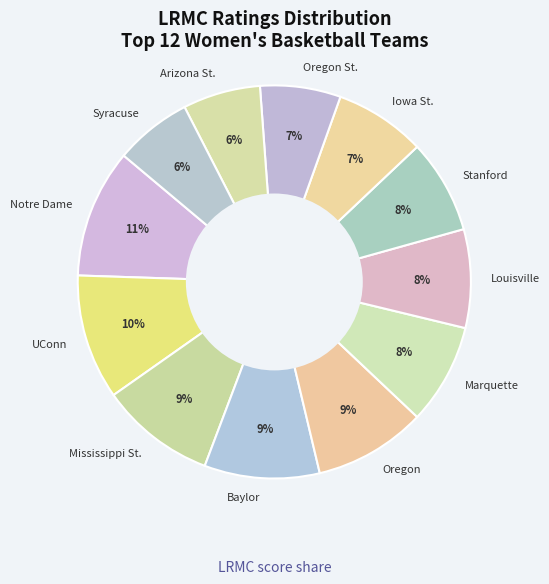

How many slices are in this pie chart?

12